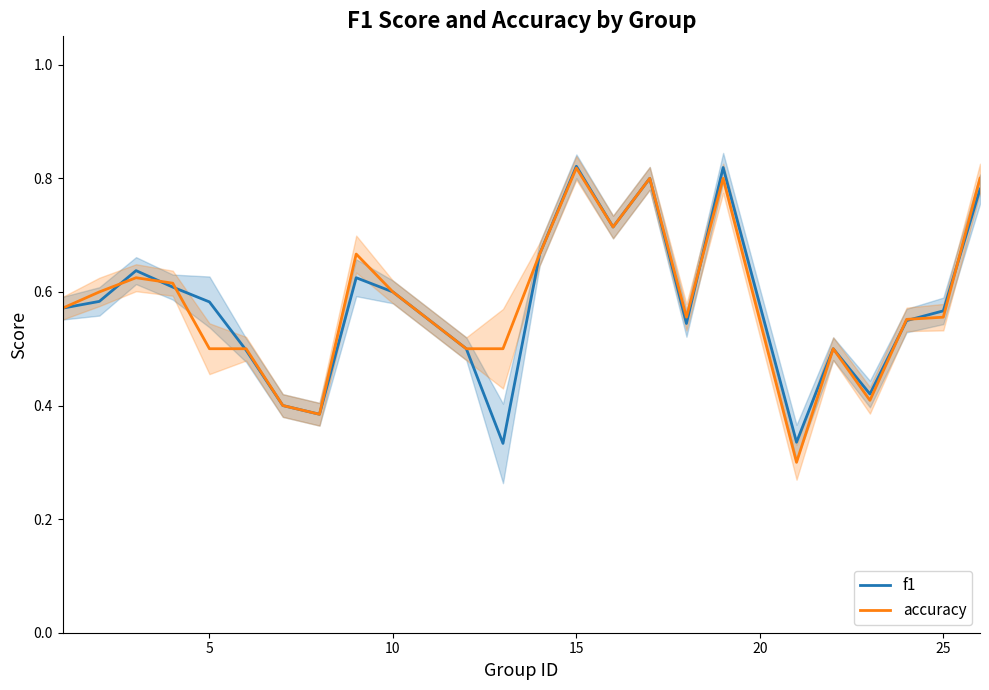

How many distinct data groups are displayed?

2